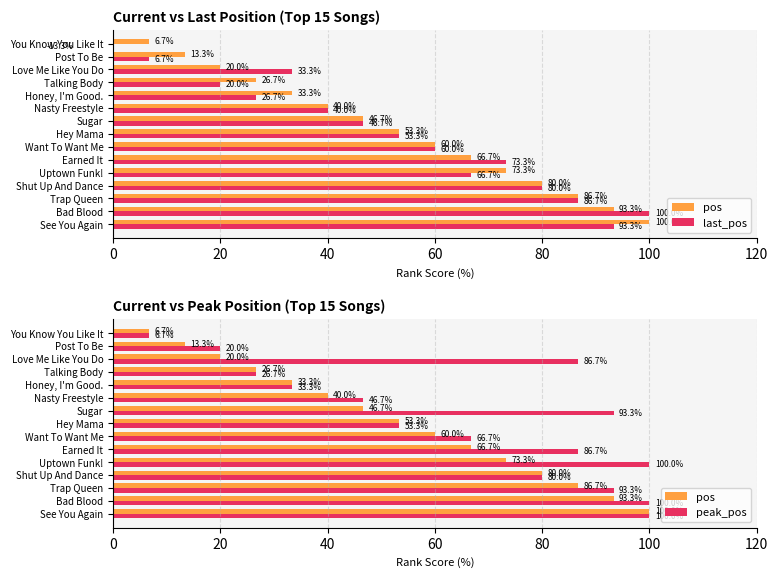

What is the total value across all series at 0?

293.3